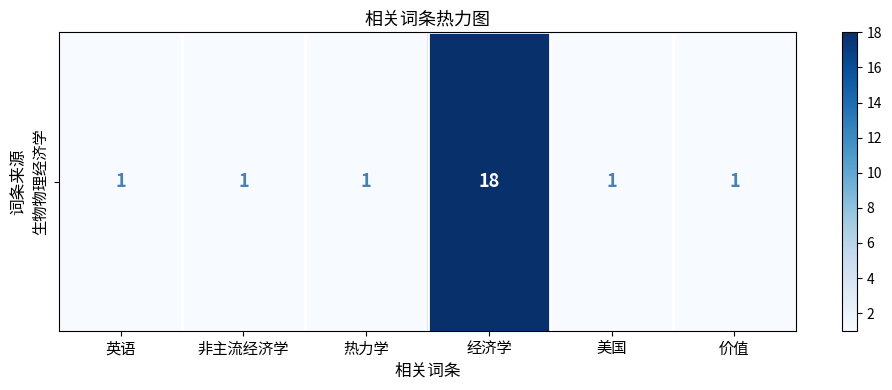

What is the minimum value shown in the chart?

1